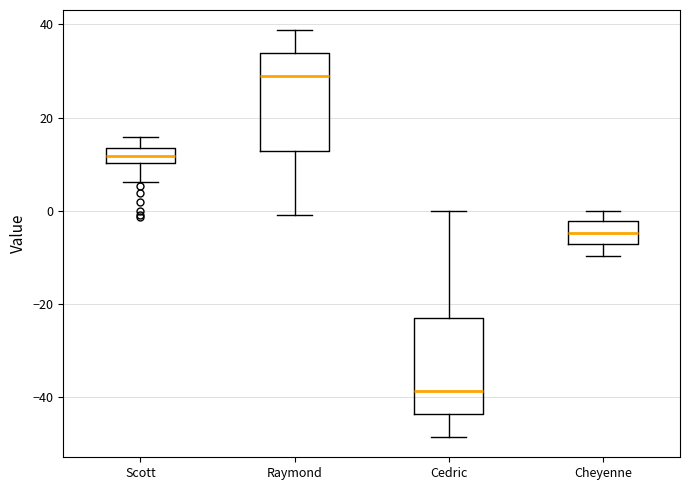

Which box has the highest median line?

Raymond